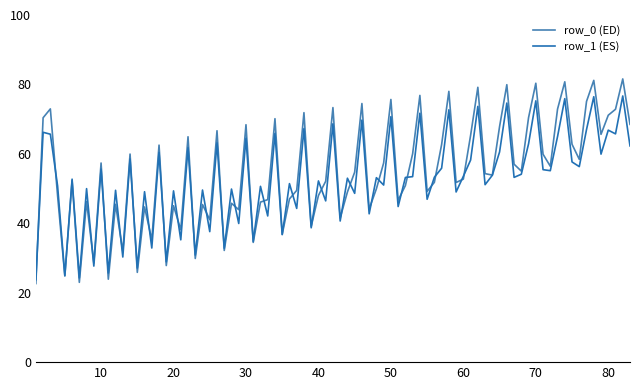

List the series in order of their peak value, lowest first.

row_1 (ES), row_0 (ED)